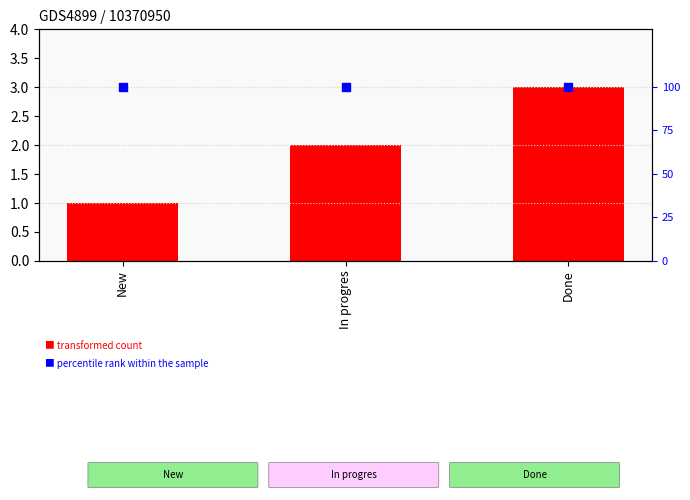

Which series has the widest spread of Y values?

transformed count